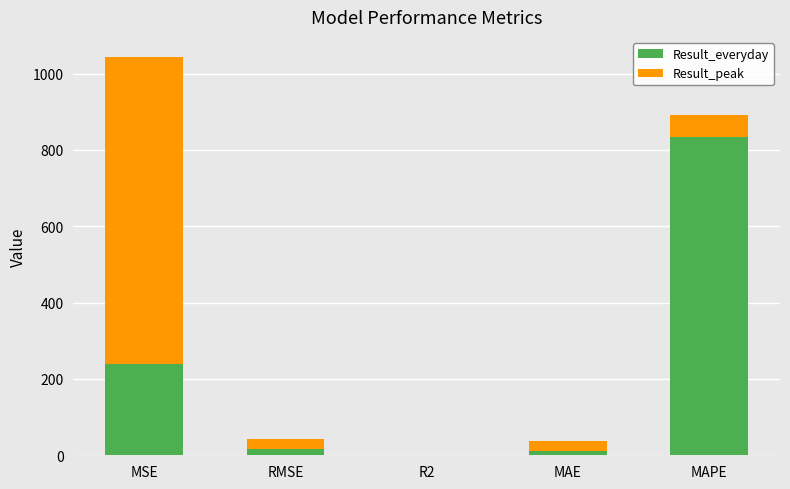

At which label does Result_everyday reach its peak?

MAPE